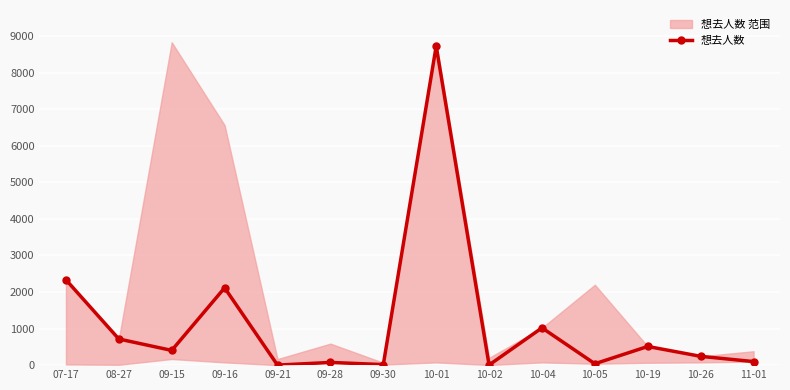

The chart shows a value of 97 at 11-01. True or false?

True